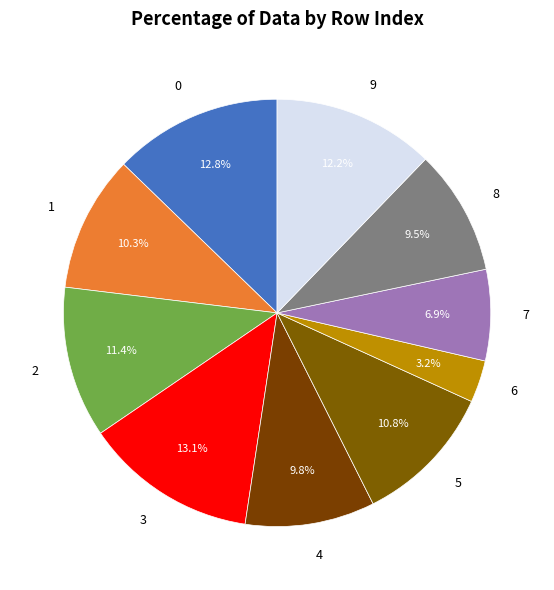

To the nearest percent, what is the difference between the 0 and 7 slice percentages?

6%